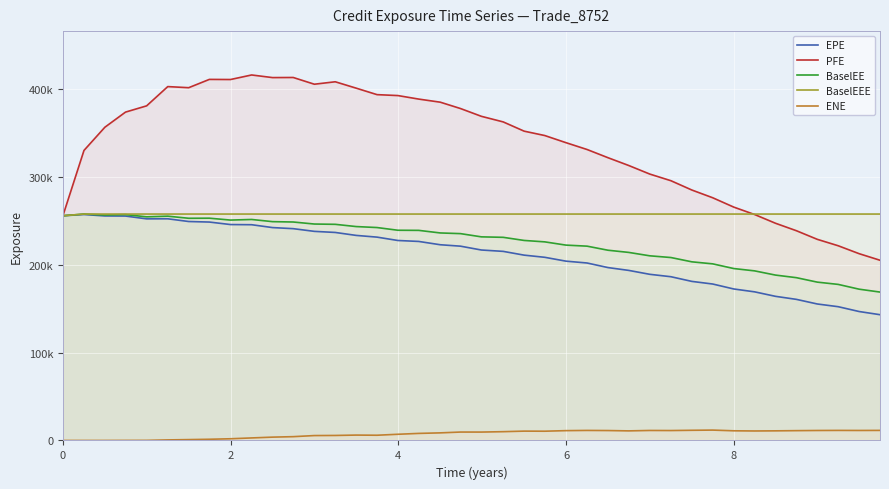

What are all the series names shown in the legend?

EPE, PFE, BaselEE, BaselEEE, ENE